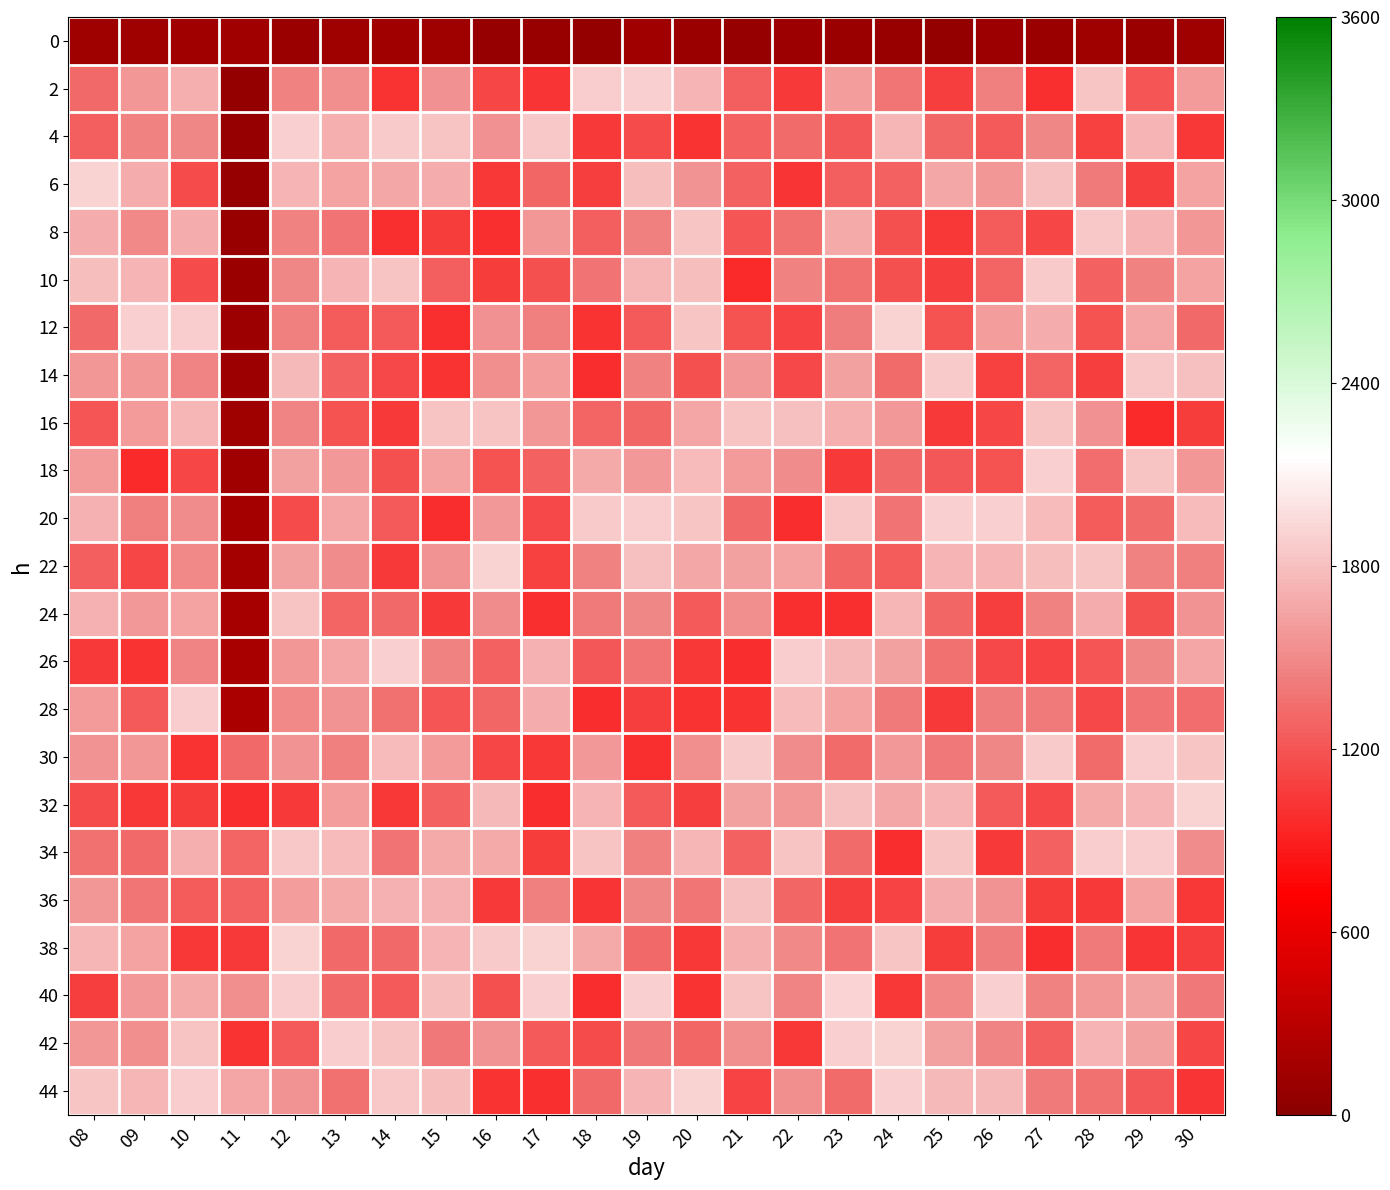

How many categories are shown in the chart?

23